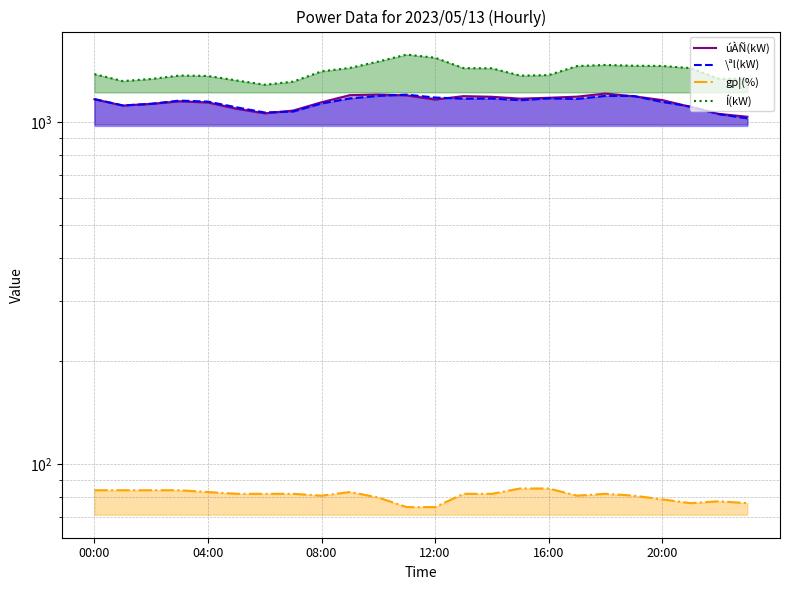

What is the value of the úÀÑ(kW) point at the 23rd from the left?

1056